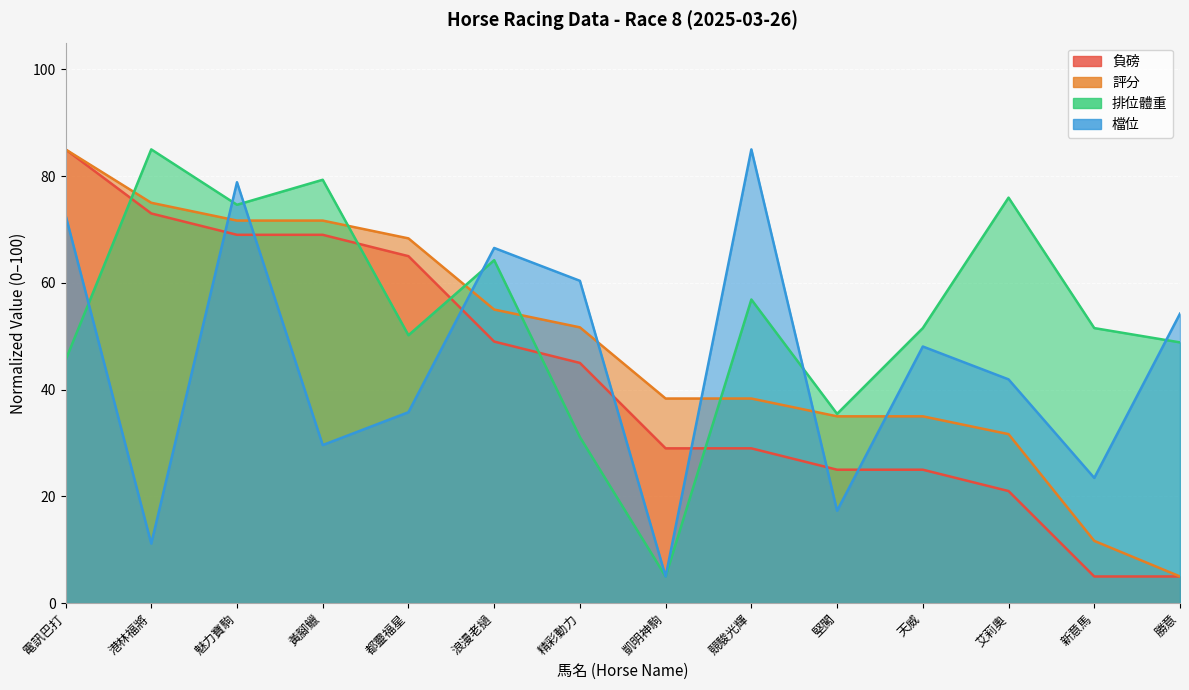

Between 黃腳鱲 and 堅闖, which series saw the biggest shift?

負磅